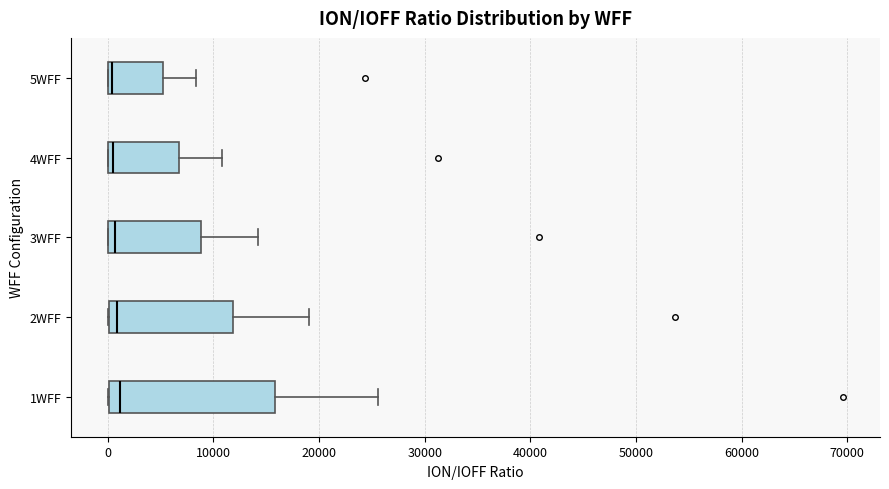

Where is the right edge of the box for 1WFF on the x-axis? The values are not printed on the chart, so give them approximately, as read against the axis.

16000